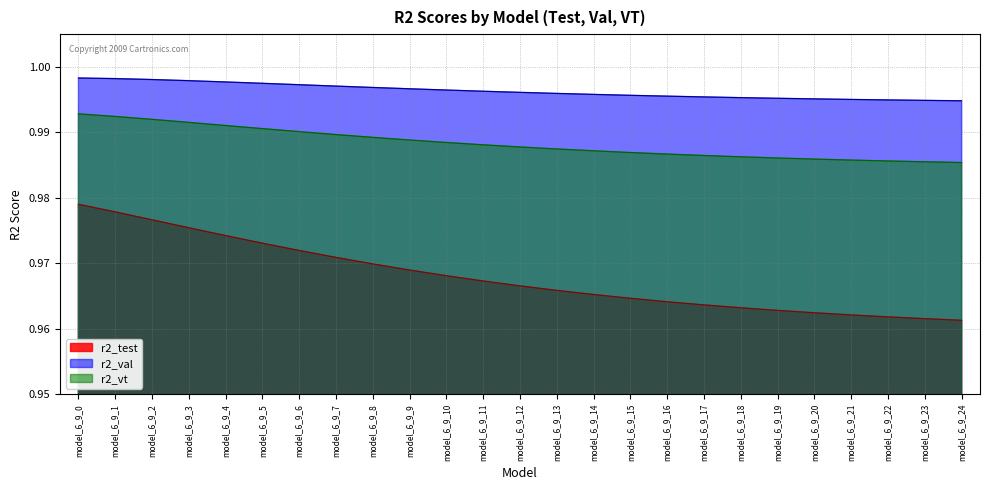

Does the chart display data point markers on the line(s)?

No